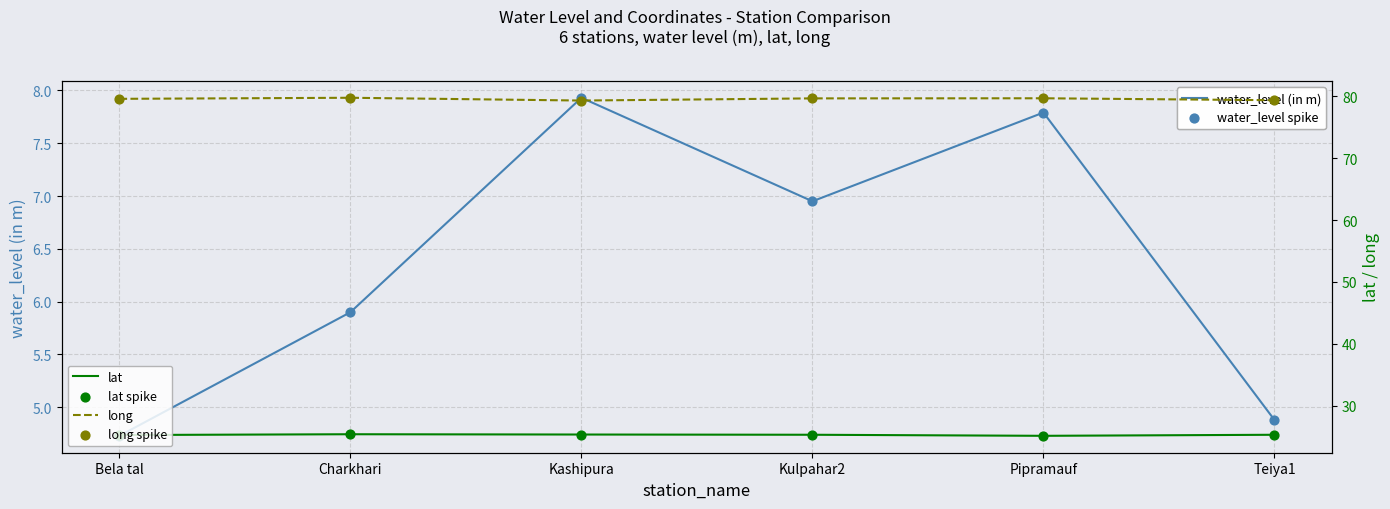

Which series contains the lowest Y value?

water_level (in m)